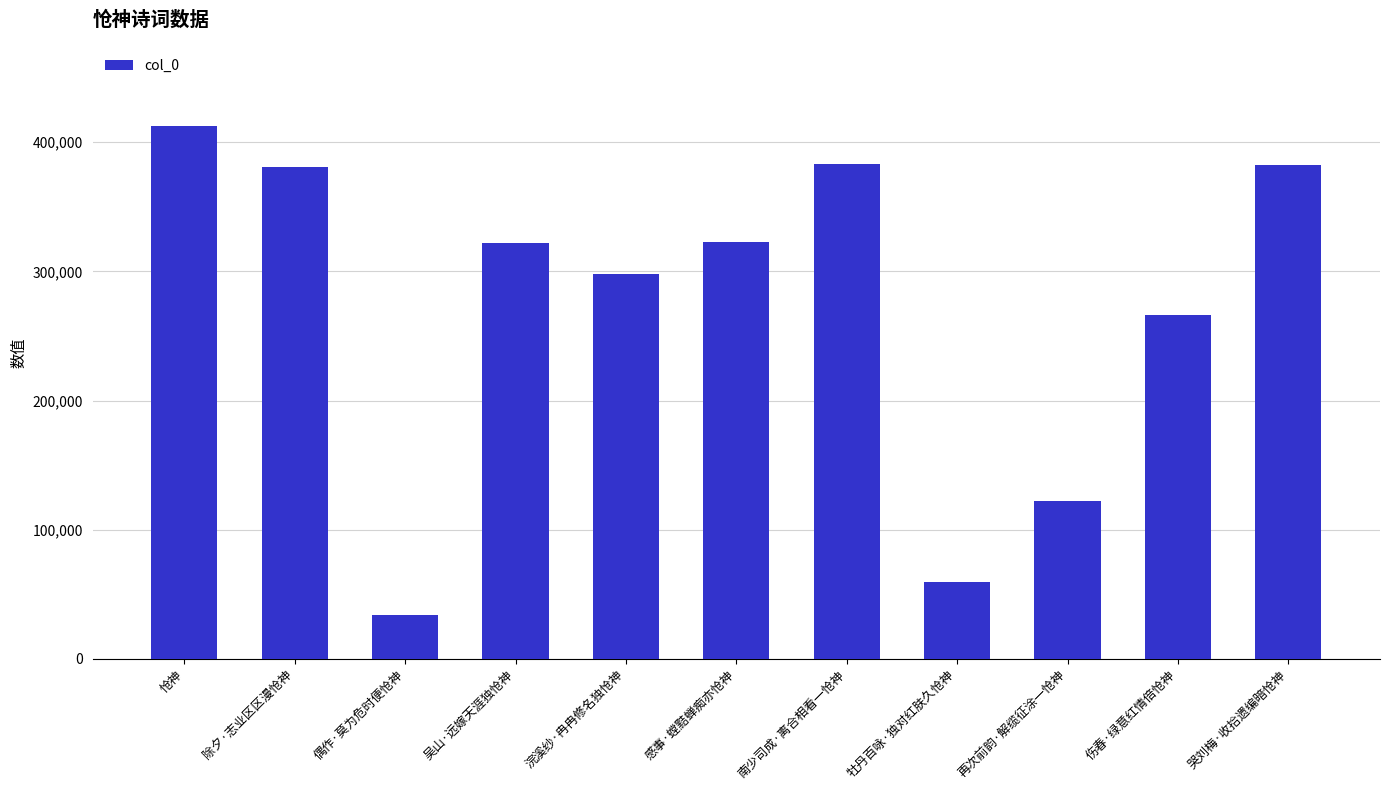

Approximately how many times larger is the value at 哭刘梅·收拾遗编暗怆神 compared to 吴山·远嫁天涯独怆神?

1.2